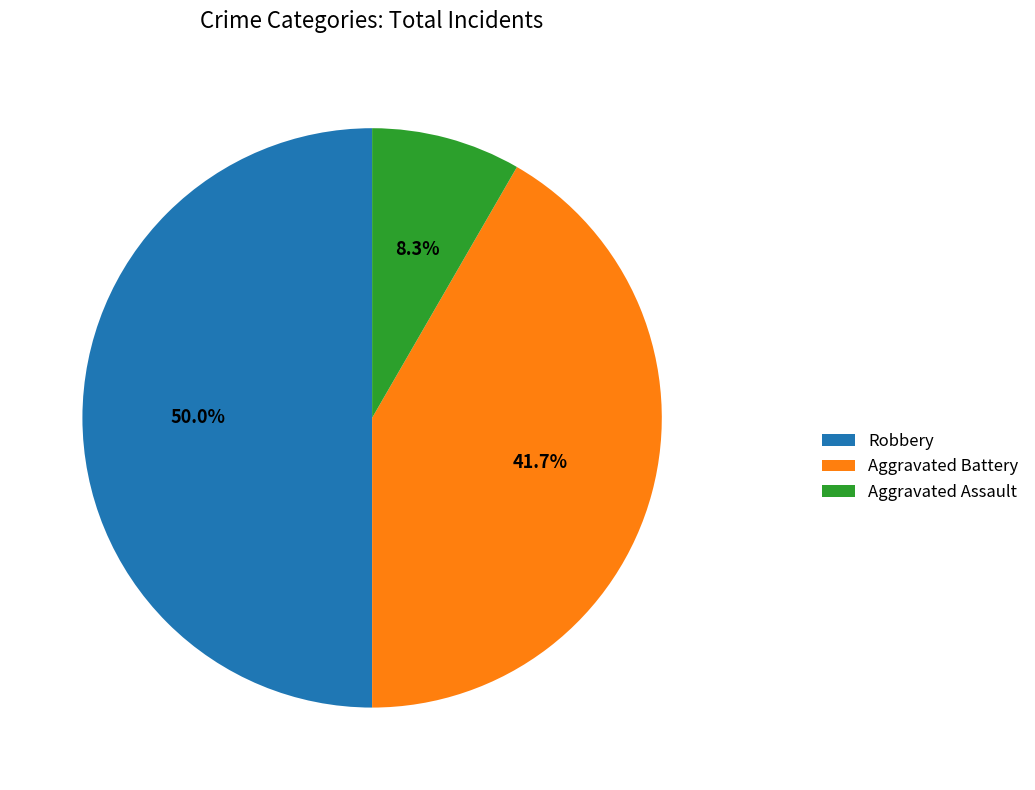

Which has a higher value, Aggravated Battery or Robbery?

Robbery